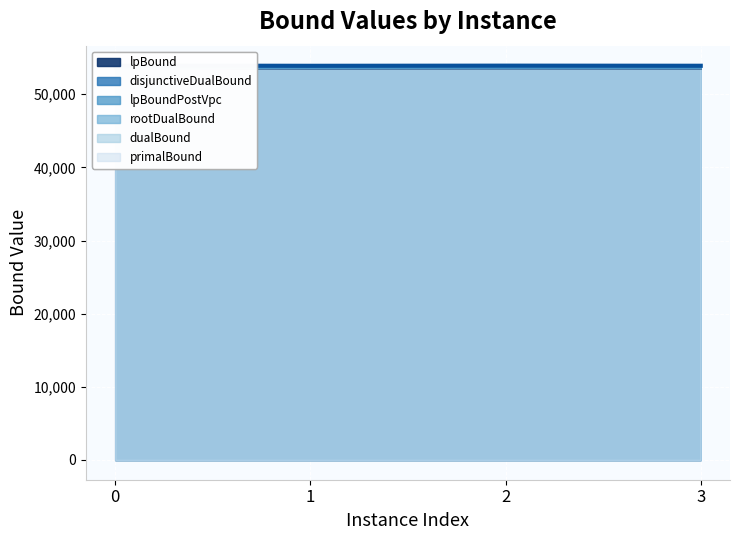

At which category does dualBound reach its first local peak?

2